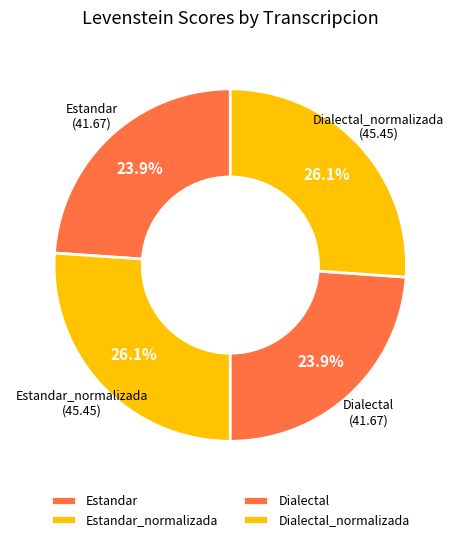

To the nearest percent, what portion does Dialectal_normalizada represent?

26%